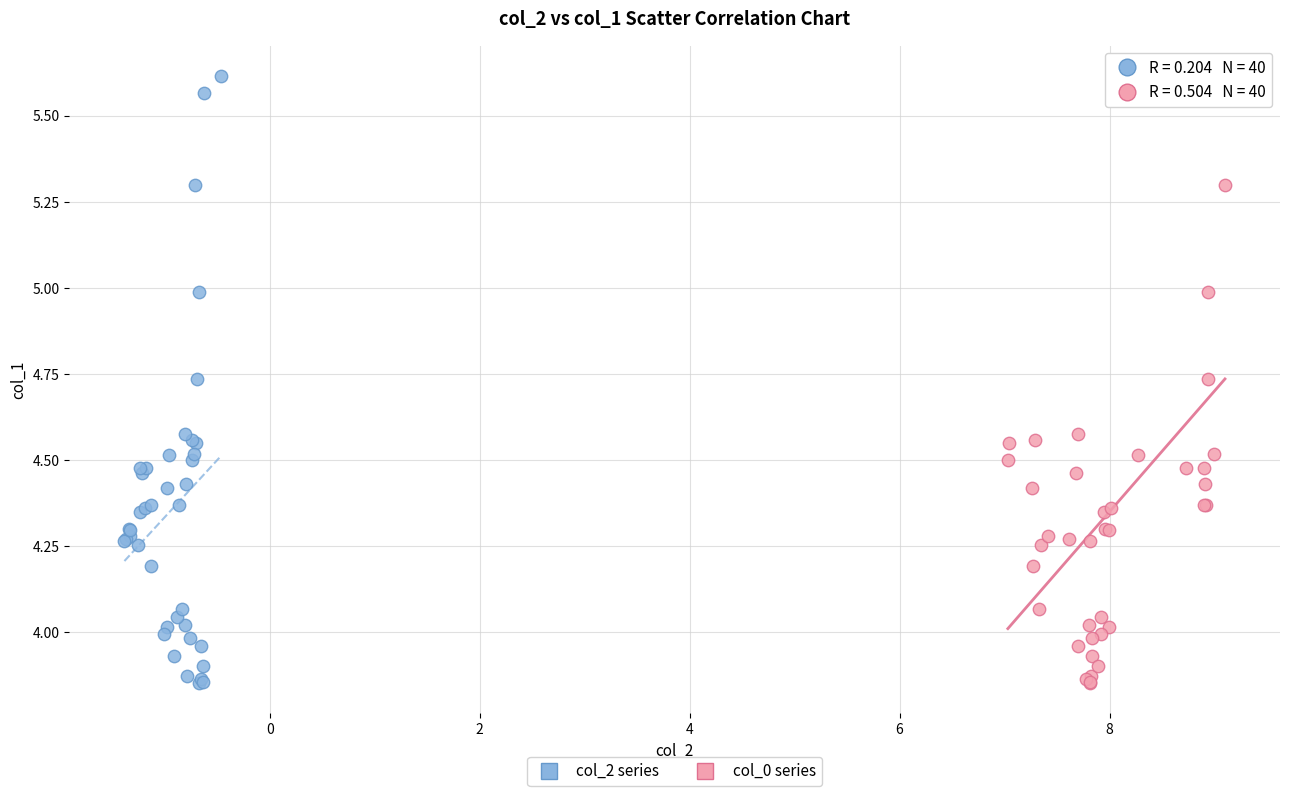

What are all the series names shown in the legend?

col_2 series, col_0 series